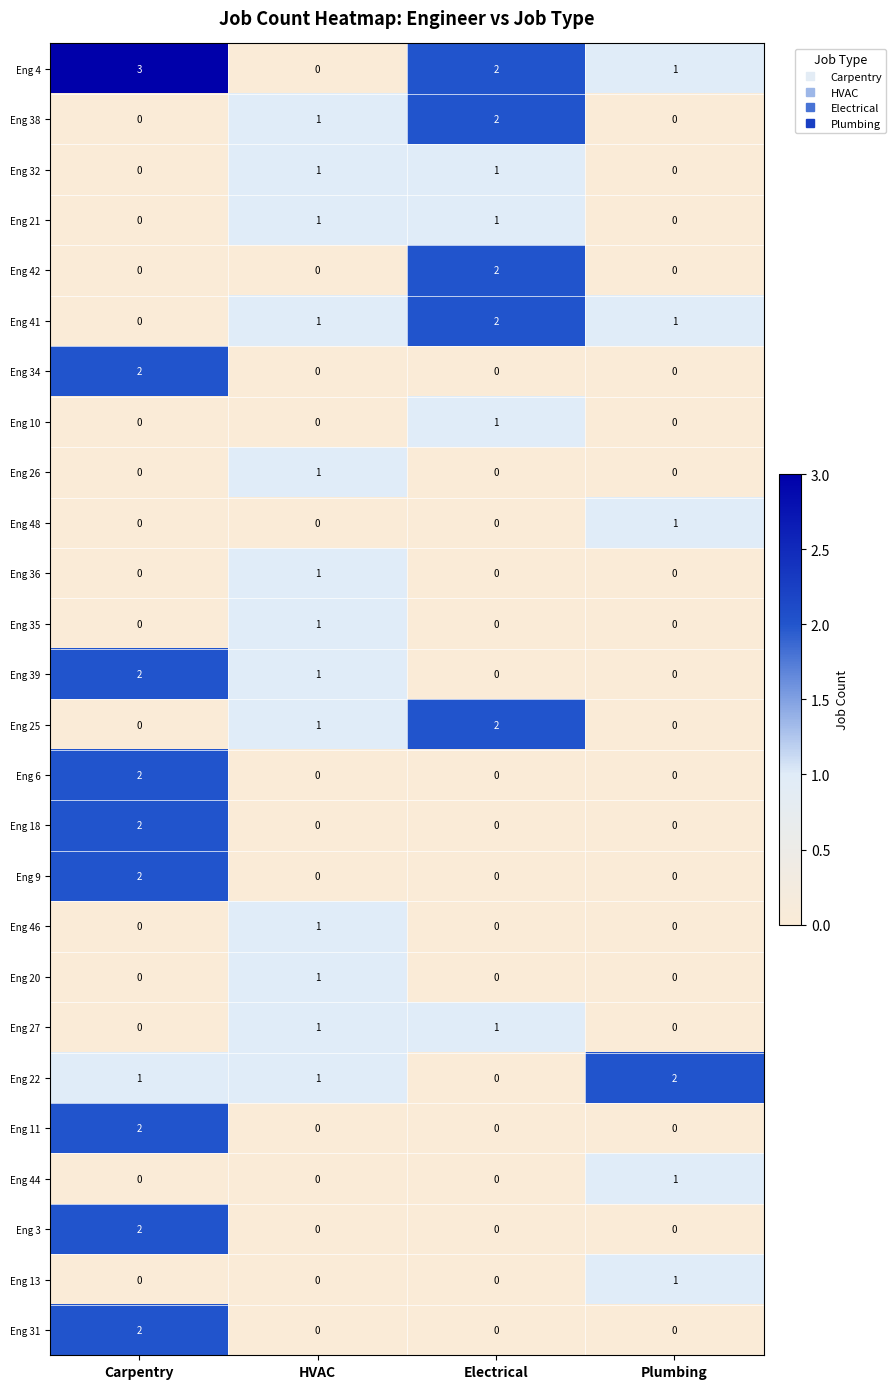

Which series has the largest total across all categories?

Eng 4